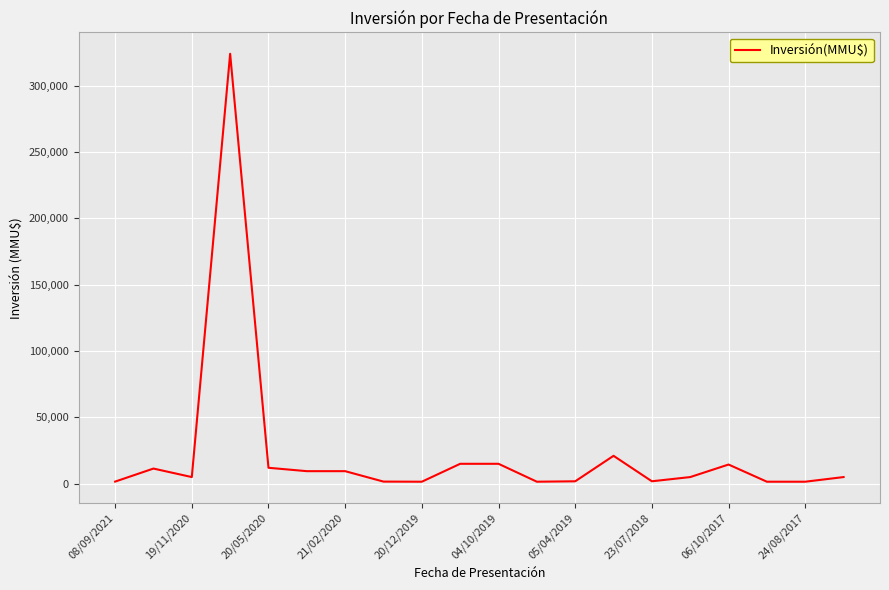

What is the greatest value displayed?

324020